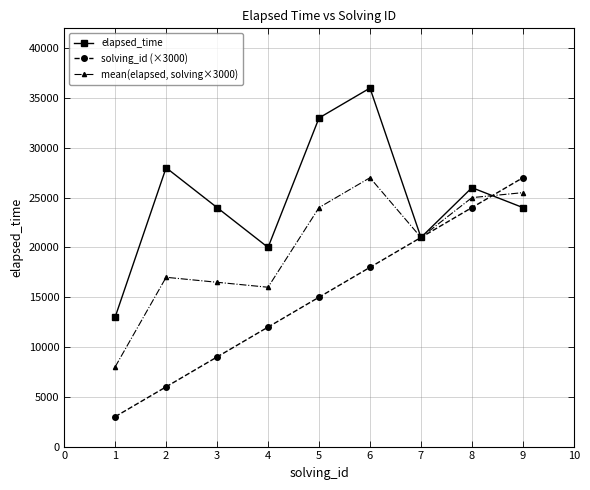

List the labels in order of mean(elapsed, solving×3000) value, smallest first.

1, 4, 3, 2, 7, 5, 8, 9, 6